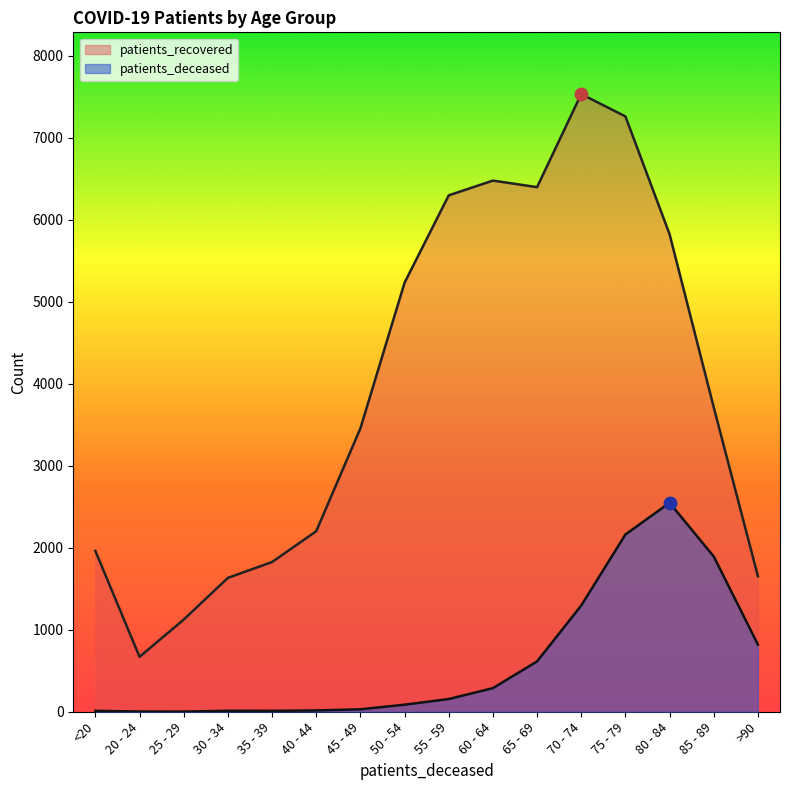

Rank the series by their average value, from highest to lowest.

patients_recovered, patients_deceased